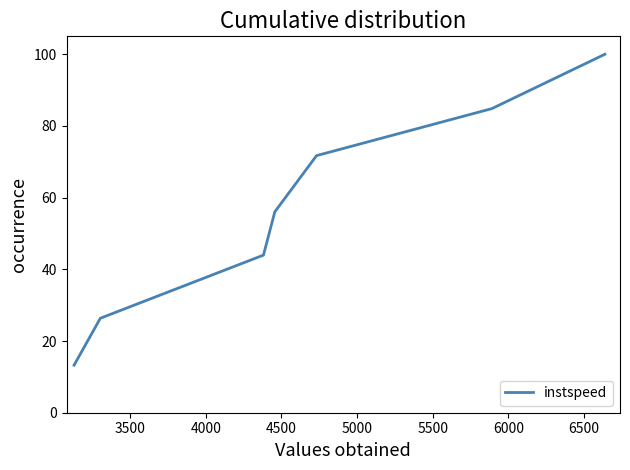

What is the minimum value shown in the chart?

13.3